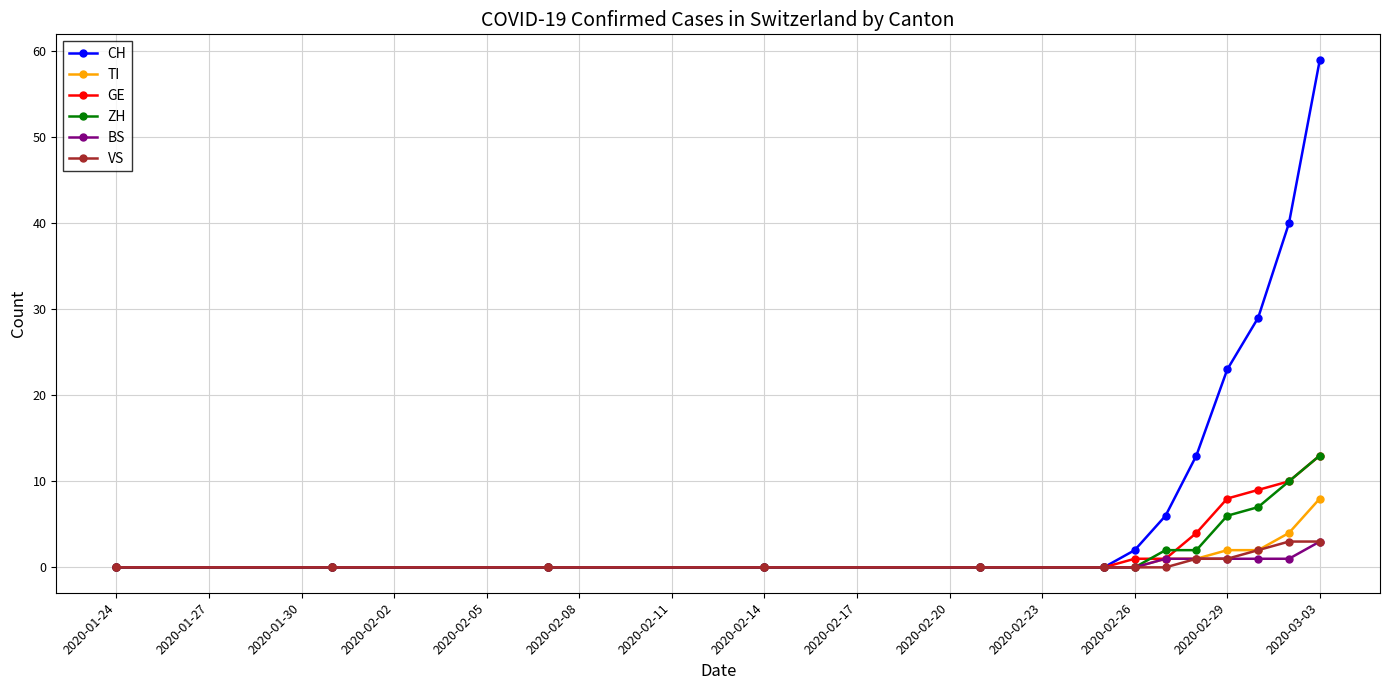

How many series are shown in this chart?

6